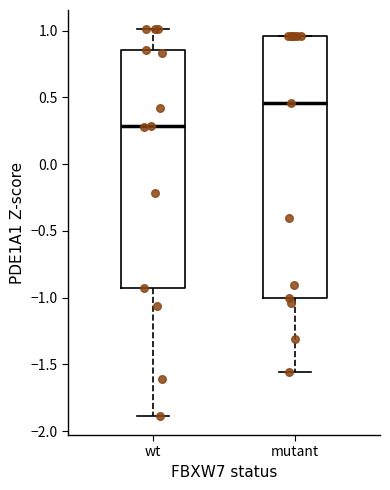

Comparing the boxes themselves (not the whiskers), which one is the tallest?

mutant